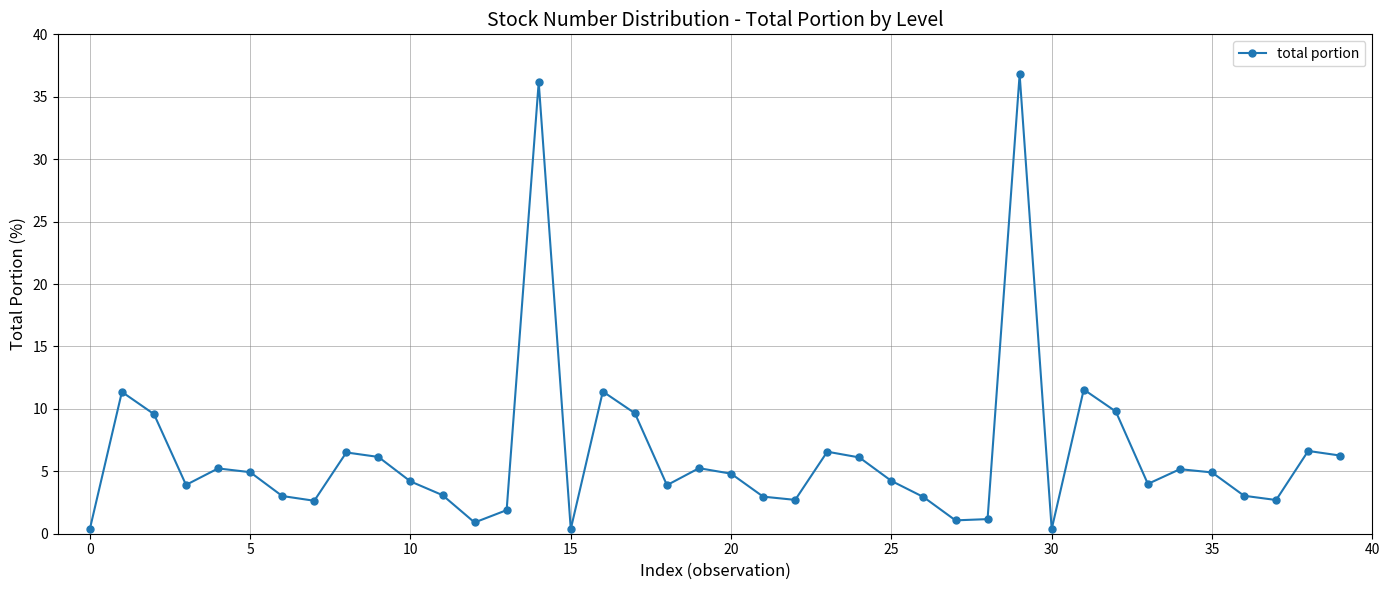

What is the value of the 4th point from the left?

3.9